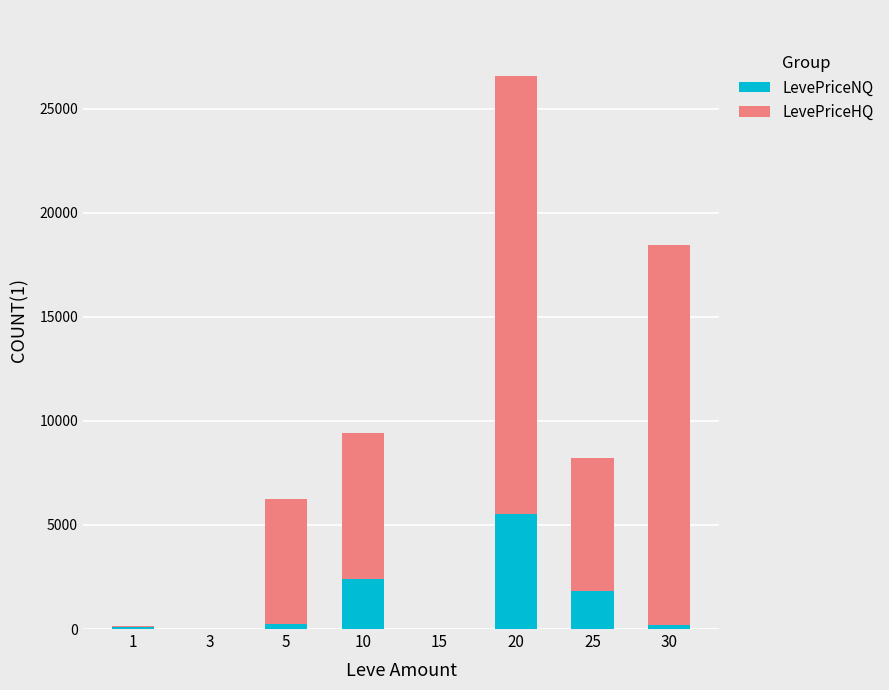

At which category is the sum across all series the highest?

20